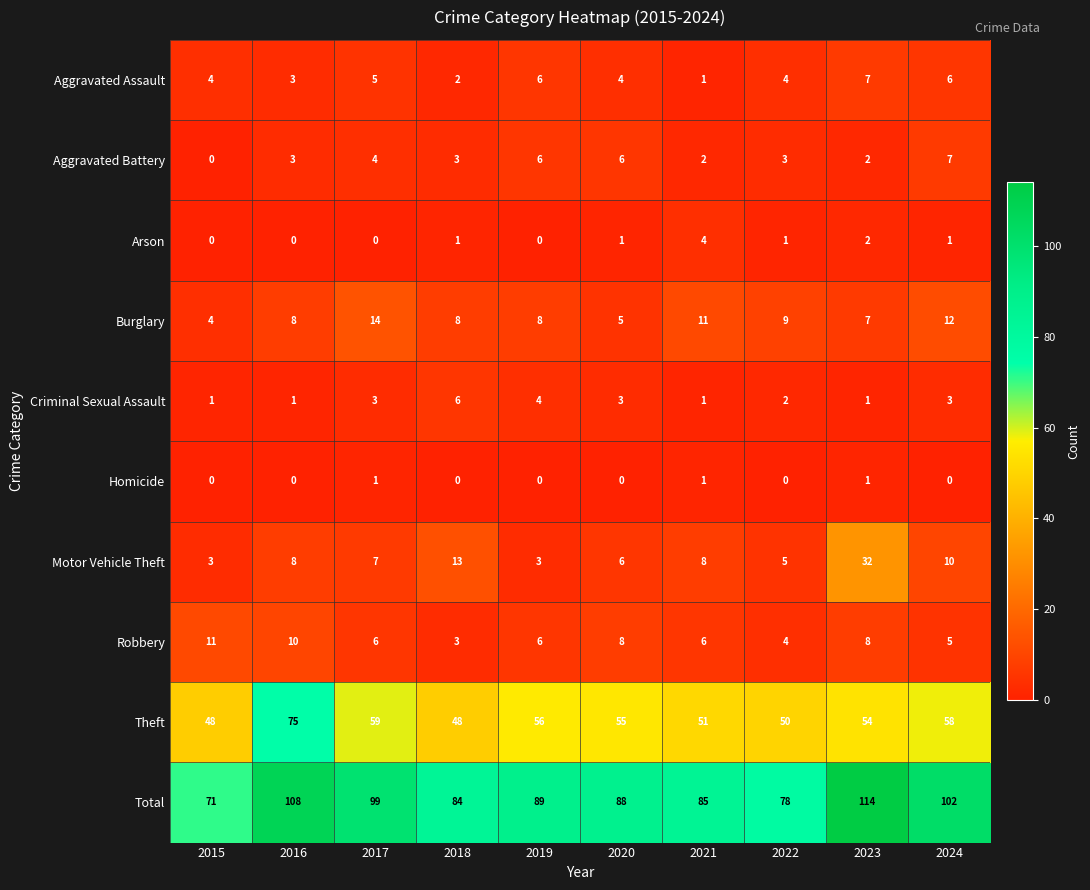

The Motor Vehicle Theft series shows 32 at 2023. True or false?

True